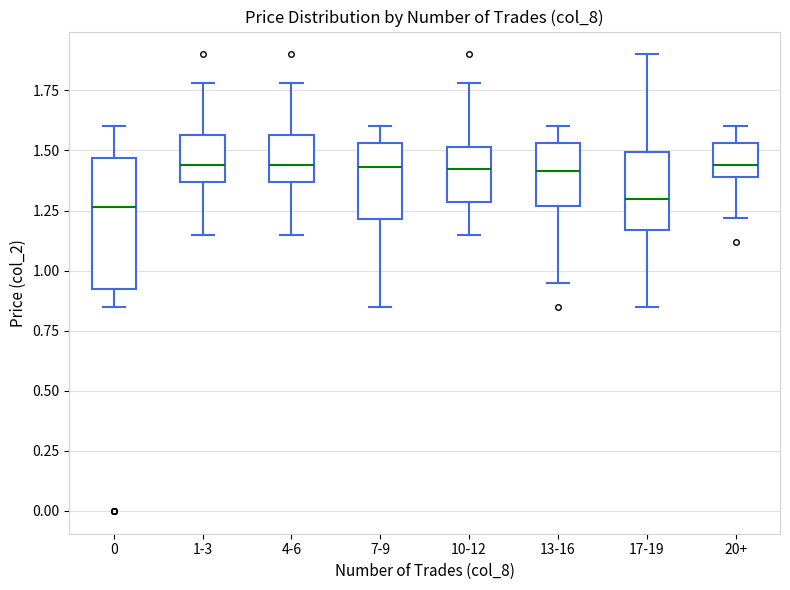

Reading left to right, transcribe this box plot: for each box, give where its median line is, the range the box spans, and where its two whiskers end, as read against the y-axis. The values are not printed on the chart, so give them approximately, as read against the axis.

0: median 1.25, box 0.95 to 1.45, whiskers 0.85 to 1.60
1-3: median 1.45, box 1.35 to 1.55, whiskers 1.15 to 1.80
4-6: median 1.45, box 1.35 to 1.55, whiskers 1.15 to 1.80
7-9: median 1.45, box 1.20 to 1.55, whiskers 0.85 to 1.60
10-12: median 1.45, box 1.30 to 1.50, whiskers 1.15 to 1.80
13-16: median 1.40, box 1.25 to 1.55, whiskers 0.95 to 1.60
17-19: median 1.30, box 1.15 to 1.50, whiskers 0.85 to 1.90
20+: median 1.45, box 1.40 to 1.55, whiskers 1.20 to 1.60